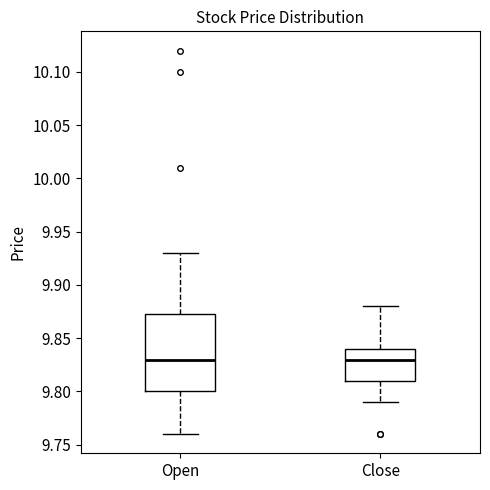

Comparing the boxes themselves (not the whiskers), which one is the tallest?

Open